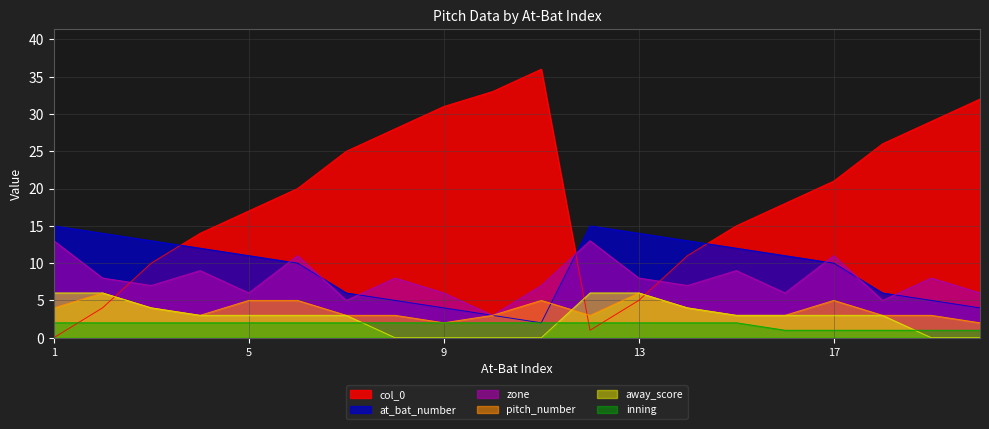

Is it true that zone equals 8 at 8?

True